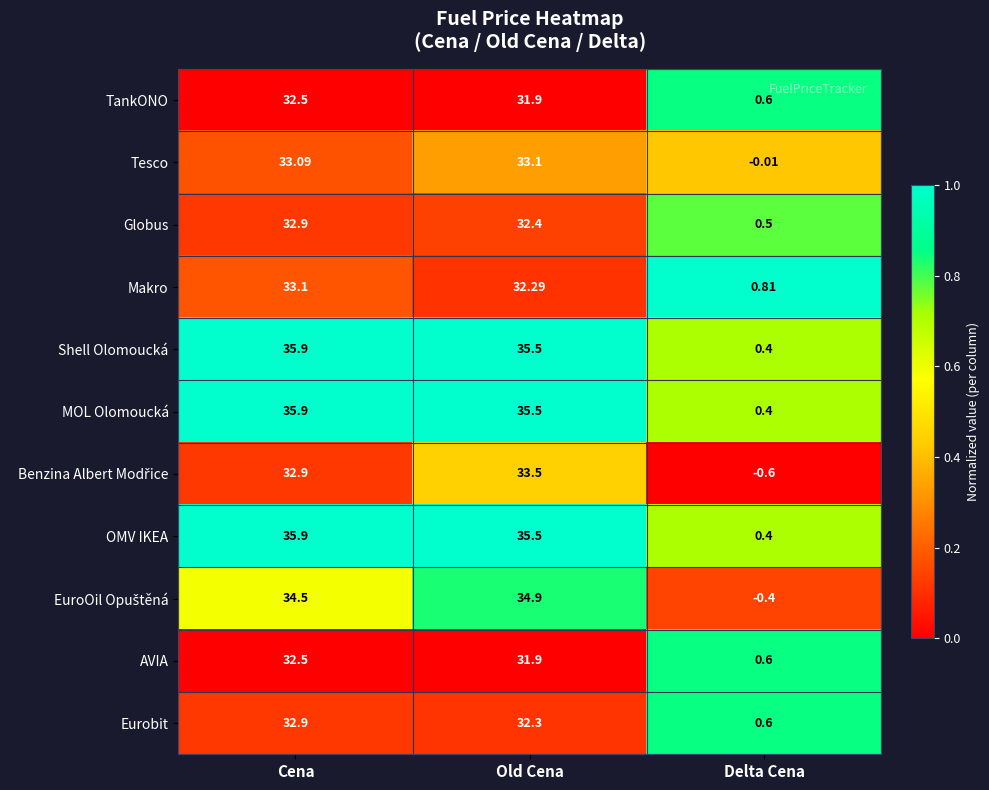

Which series changed the most between Cena and Old Cena?

Makro